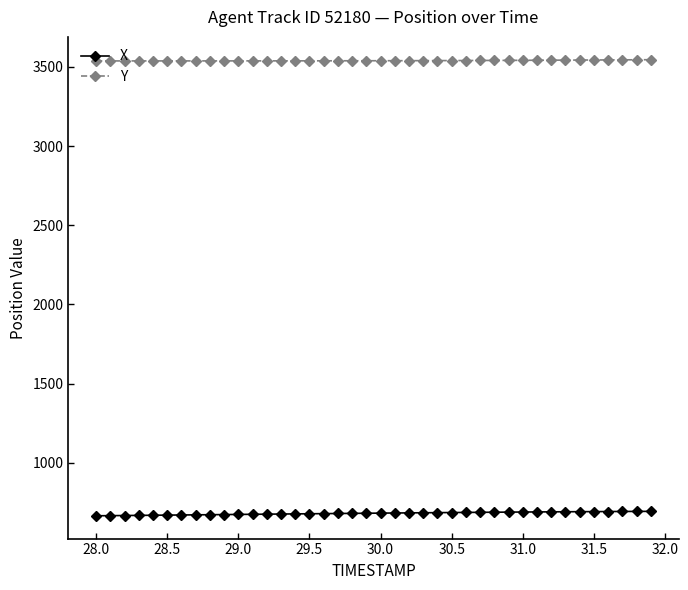

What is the sum of all X values?

27295.8